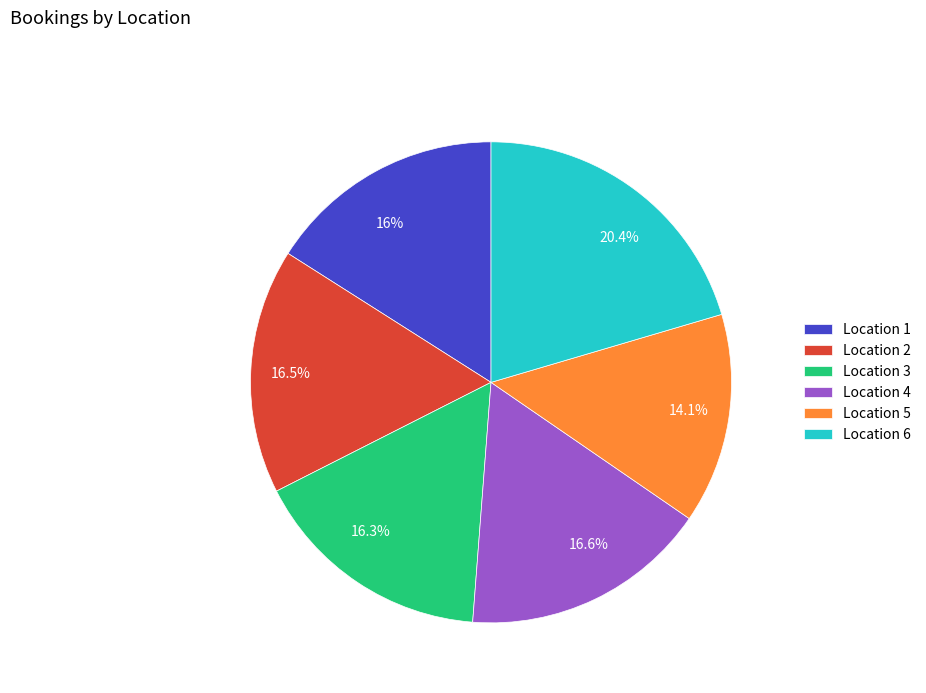

Is there a majority slice in this chart?

No